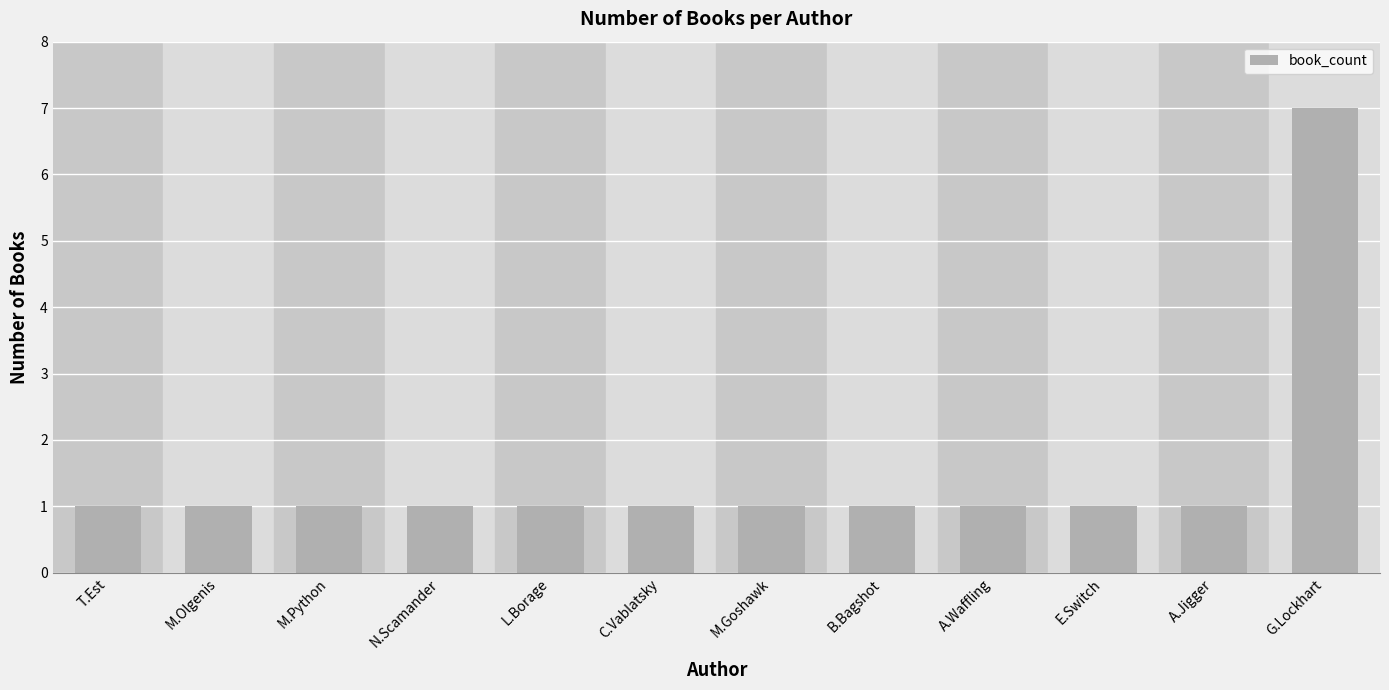

The chart shows a value of 2 at E.Switch. True or false?

False